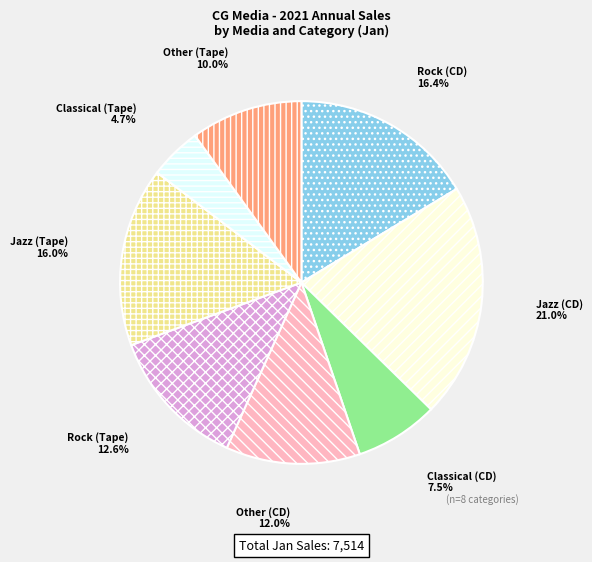

Does any single category account for the majority?

No